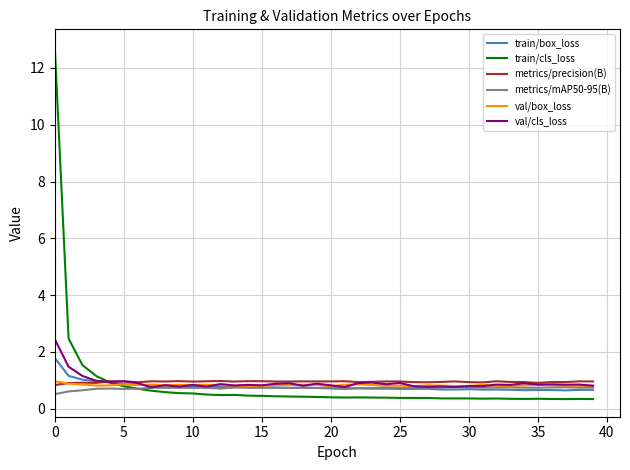

Which series has the largest range (max minus min)?

train/cls_loss